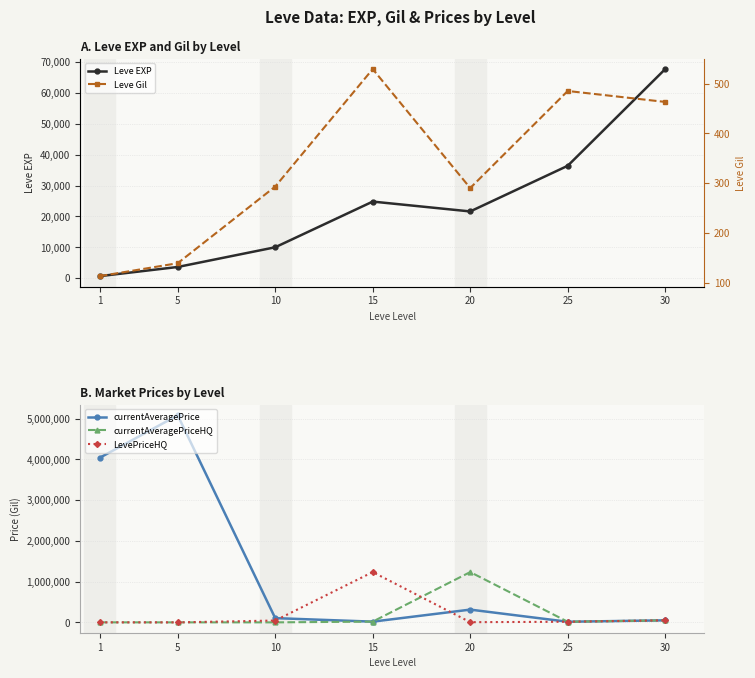

What is the value of the Leve EXP point at the 2nd from the left?

3600